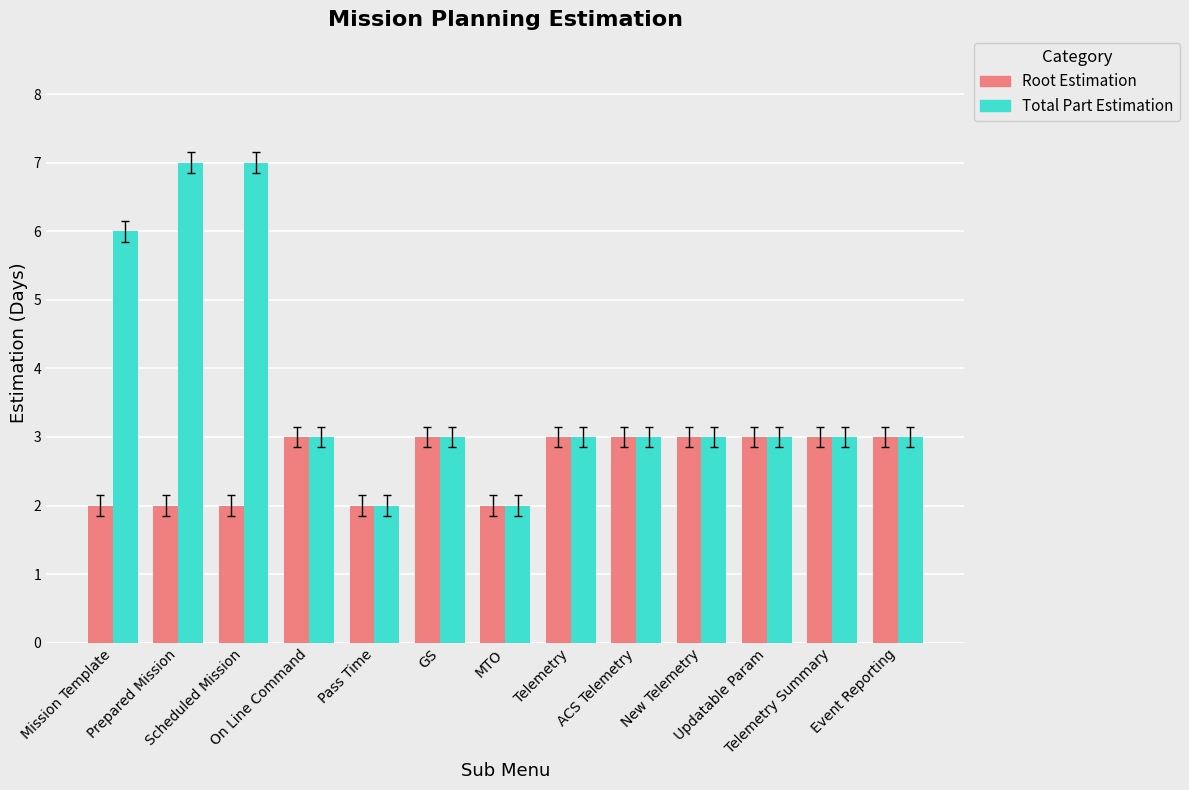

What is the maximum value for Total Part Estimation?

7